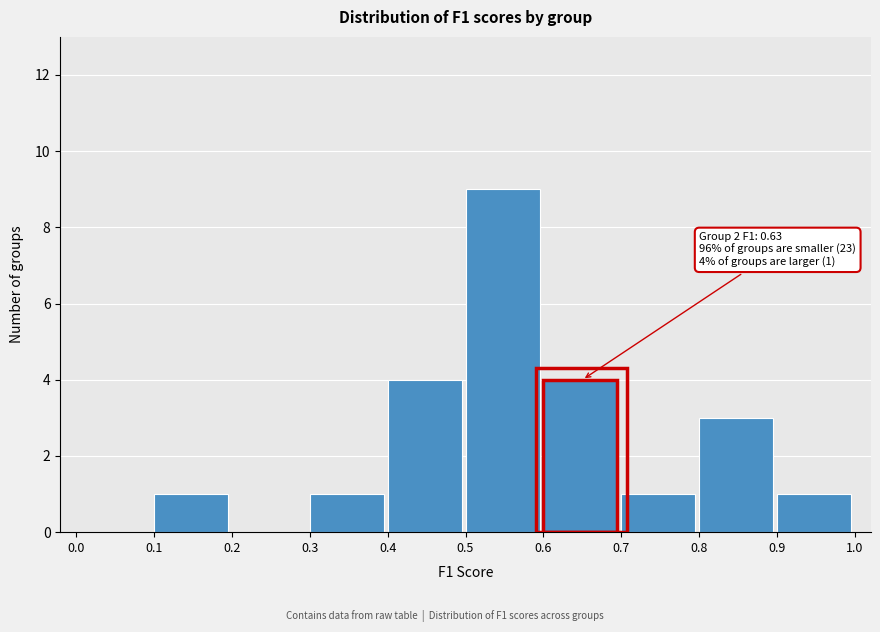

Over which range of the x-axis is the bar tallest?

0.5 to 0.6